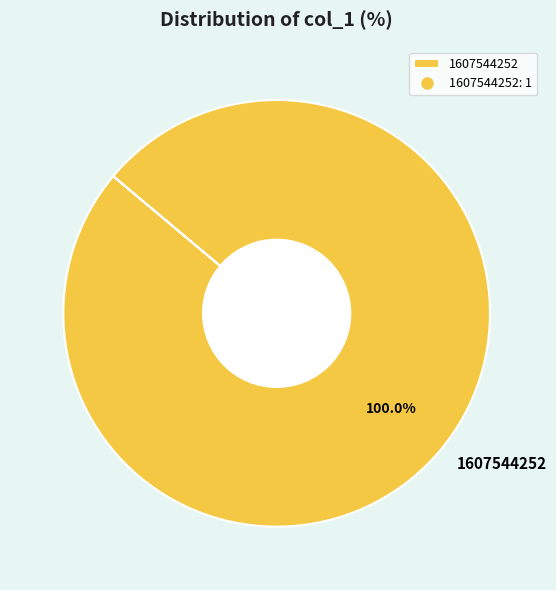

Rank the categories by value from lowest to highest.

1607544252